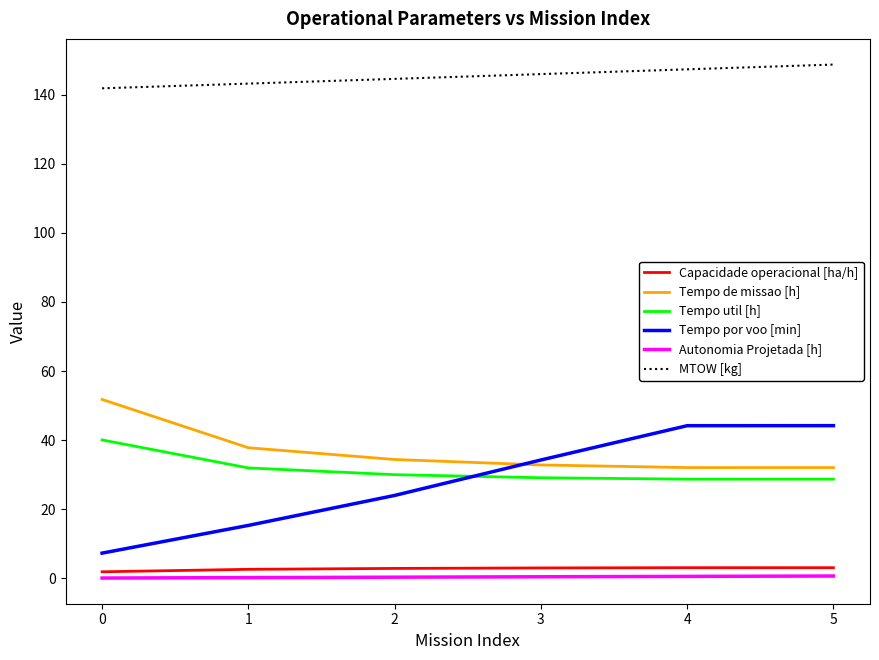

What is the average value of the Tempo por voo [min] series?

28.2